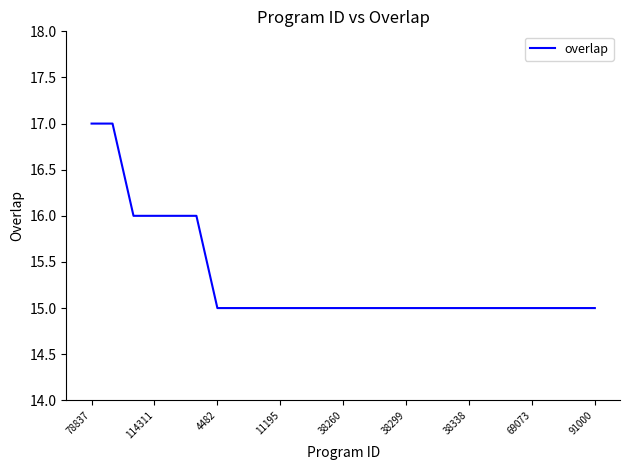

Count the number of data series in this chart.

1